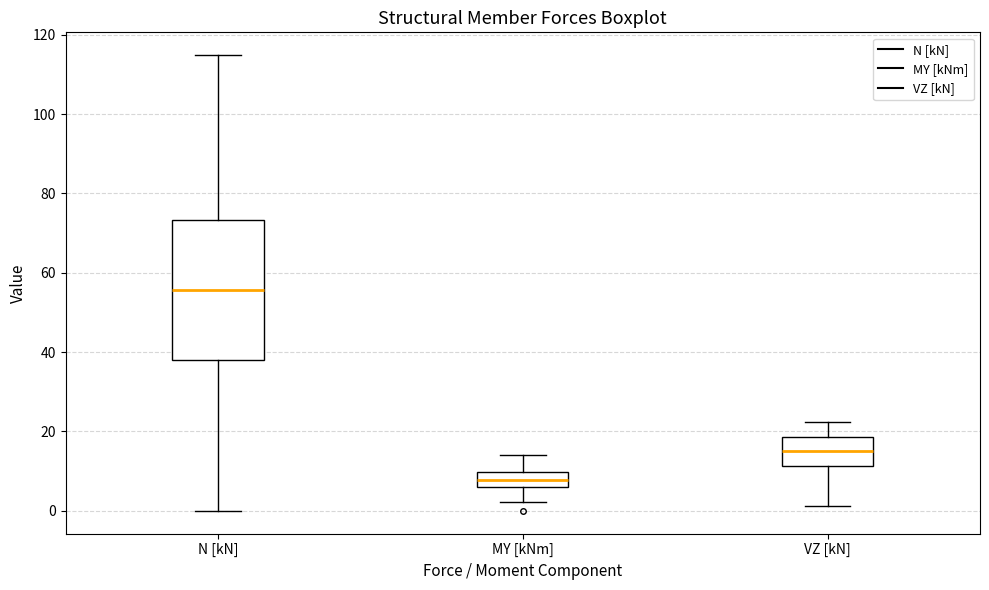

Reading left to right, read every box against the y-axis: the position of its median line, the range the box covers, and the ends of its whiskers. The values are not printed on the chart, so give them approximately, as read against the axis.

N [kN]: median 56, box 38 to 74, whiskers 0 to 114
MY [kNm]: median 8, box 6 to 10, whiskers 2 to 14
VZ [kN]: median 14, box 12 to 18, whiskers 2 to 22